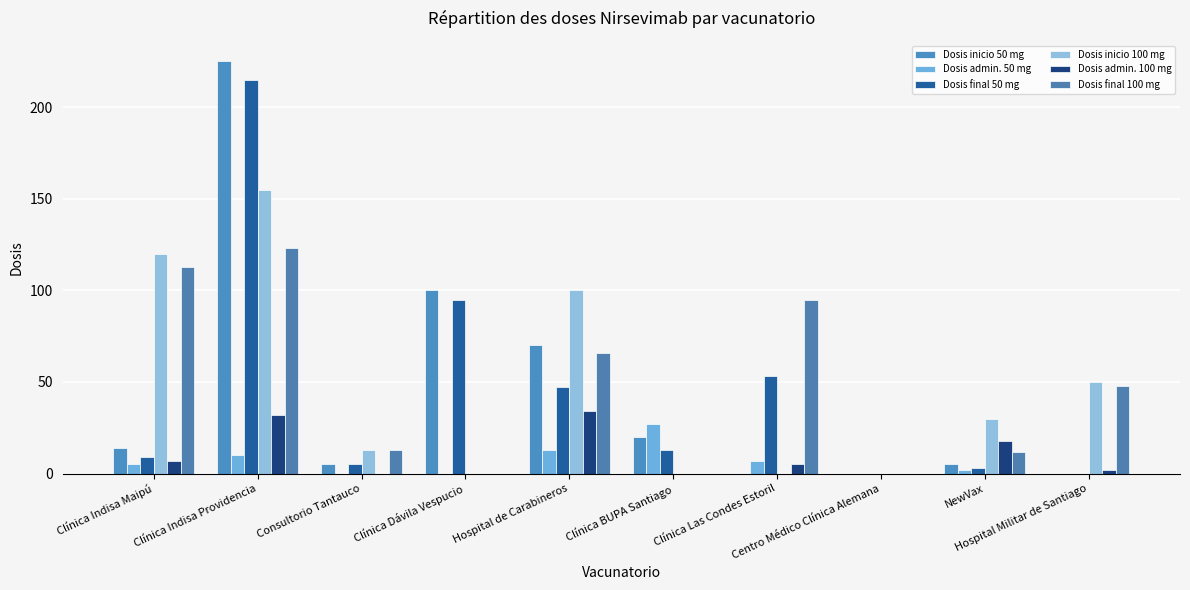

Reading left to right, what are all the values shown in this chart?

Dosis inicio 50 mg: 14	225	5	100	70	20	0	0	5	0
Dosis admin. 50 mg: 5	10	0	0	13	27	7	0	2	0
Dosis final 50 mg: 9	215	5	95	47	13	53	0	3	0
Dosis inicio 100 mg: 120	155	13	0	100	0	0	0	30	50
Dosis admin. 100 mg: 7	32	0	0	34	0	5	0	18	2
Dosis final 100 mg: 113	123	13	0	66	0	95	0	12	48